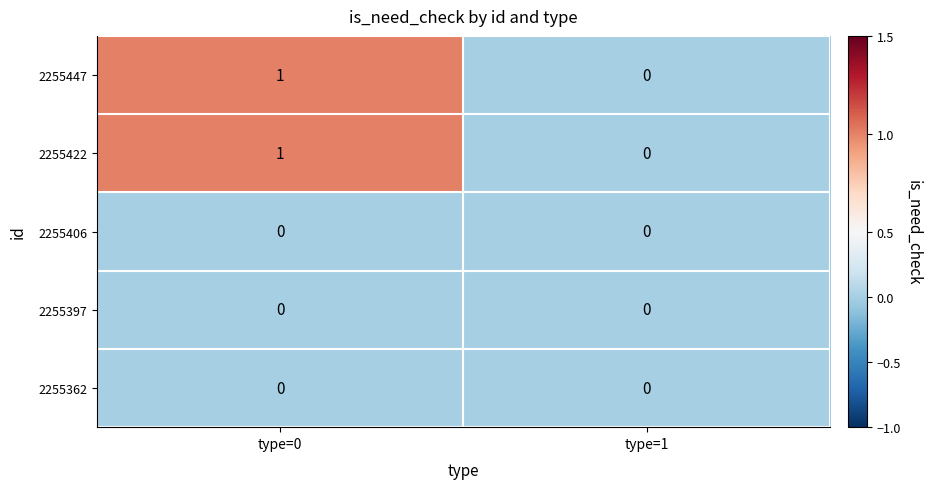

Is it true that 2255447 equals 0 at type=1?

True